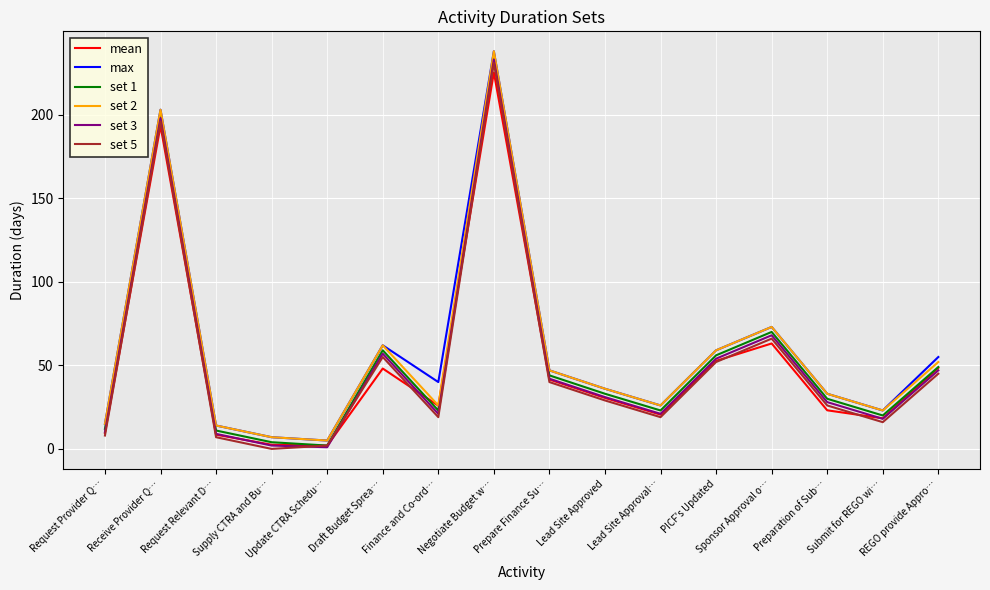

What is the maximum value shown in the chart?

238.0